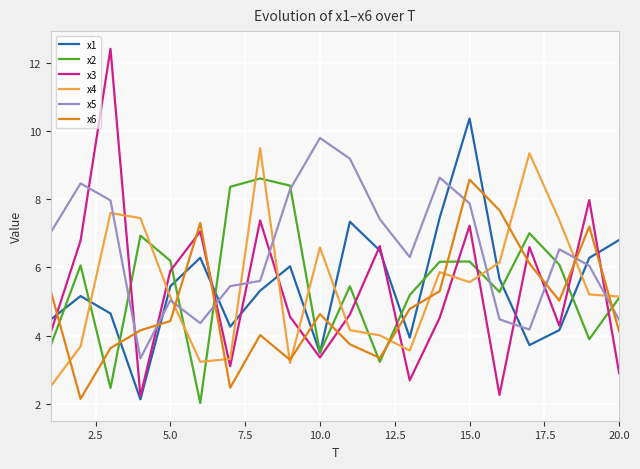

What is the minimum value for x3?

2.2